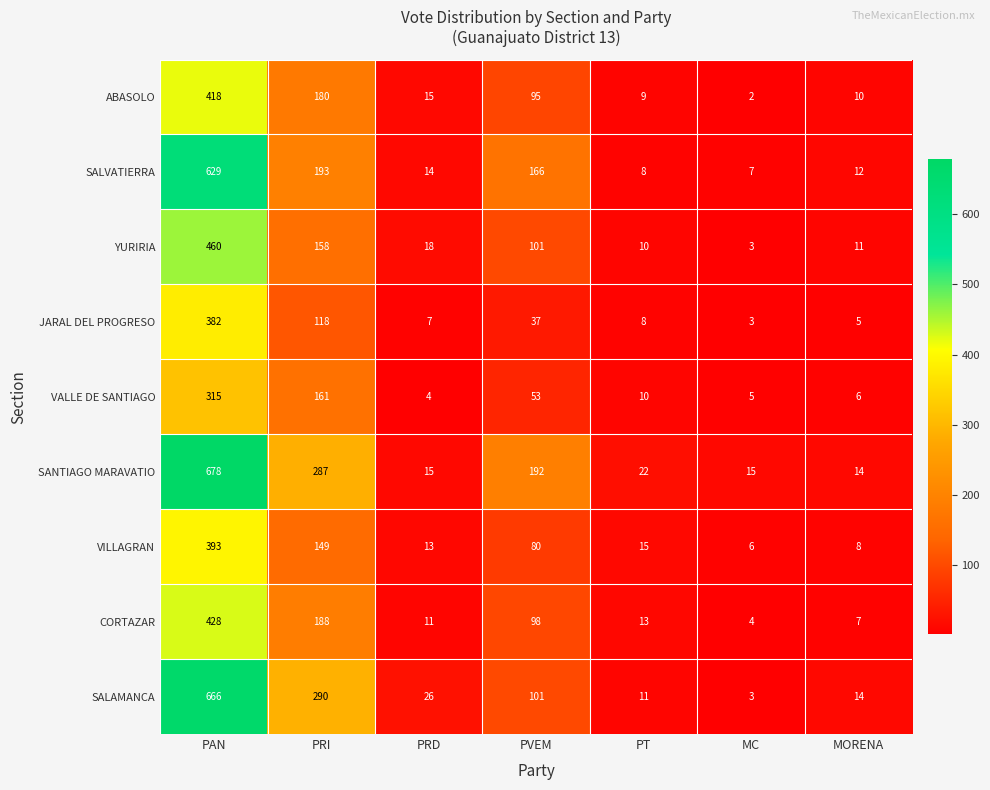

True or false: VILLAGRAN has a value of 8 at MORENA.

True